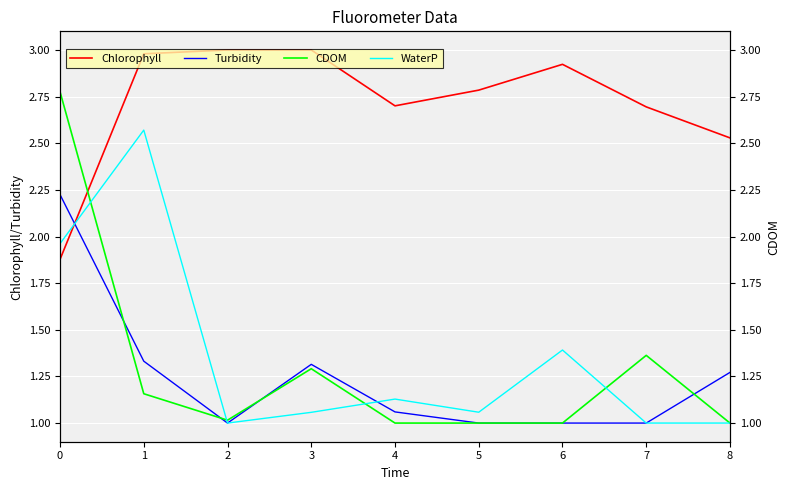

Which series has the largest total across all categories?

Chlorophyll